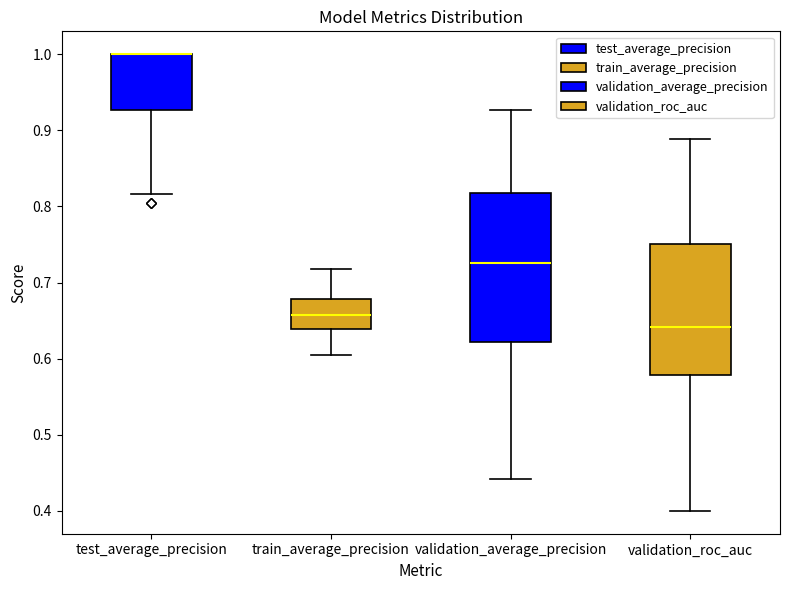

Reading left to right, read every box against the y-axis: the position of its median line, the range the box covers, and the ends of its whiskers. The values are not printed on the chart, so give them approximately, as read against the axis.

test_average_precision: median 1.00 (drawn on the box's upper edge), box 0.93 to 1.00, whiskers 0.82 to 1.00
train_average_precision: median 0.66, box 0.64 to 0.68, whiskers 0.60 to 0.72
validation_average_precision: median 0.73, box 0.62 to 0.82, whiskers 0.44 to 0.93
validation_roc_auc: median 0.64, box 0.58 to 0.75, whiskers 0.40 to 0.89